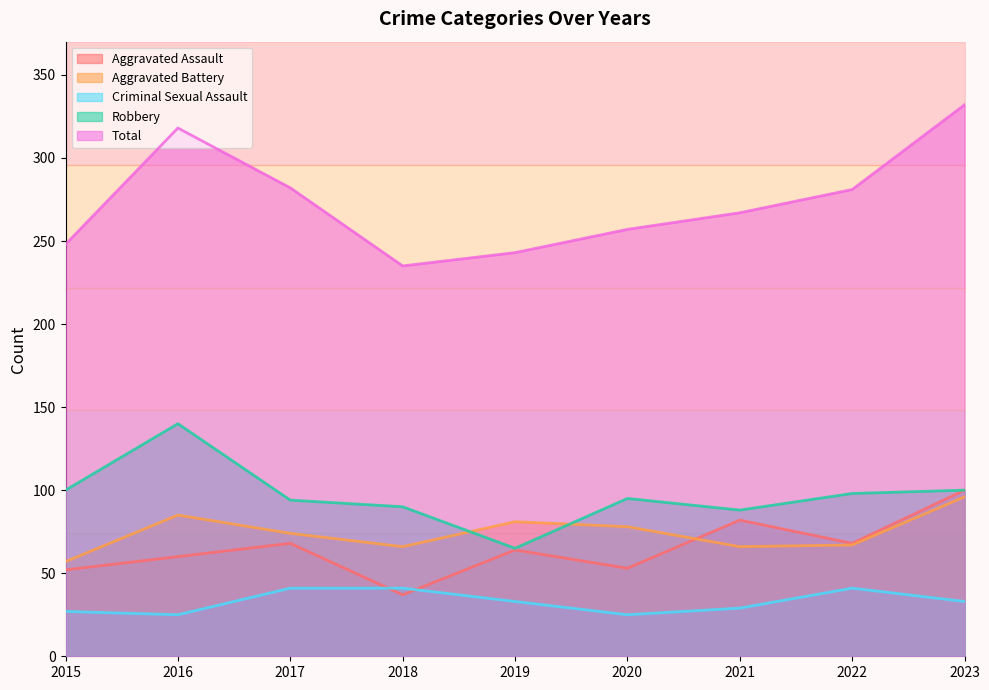

The Aggravated Battery series shows 133 at 2016. True or false?

False